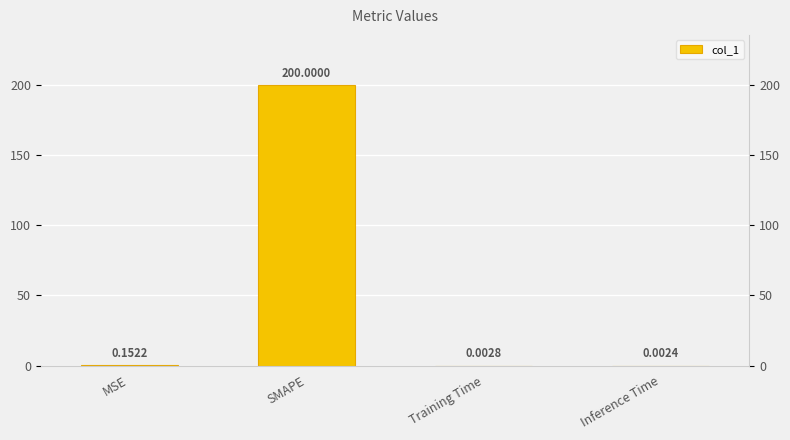

Reading right to left, extract all data points from this chart.

Inference Time=0.0	Training Time=0.0	SMAPE=200.0	MSE=0.2